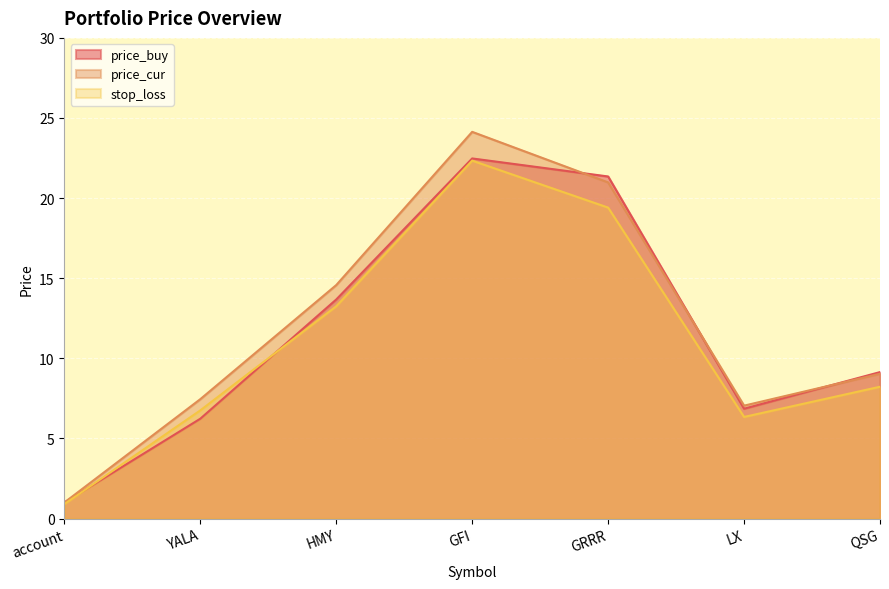

At which category is the sum across all series the highest?

GFI